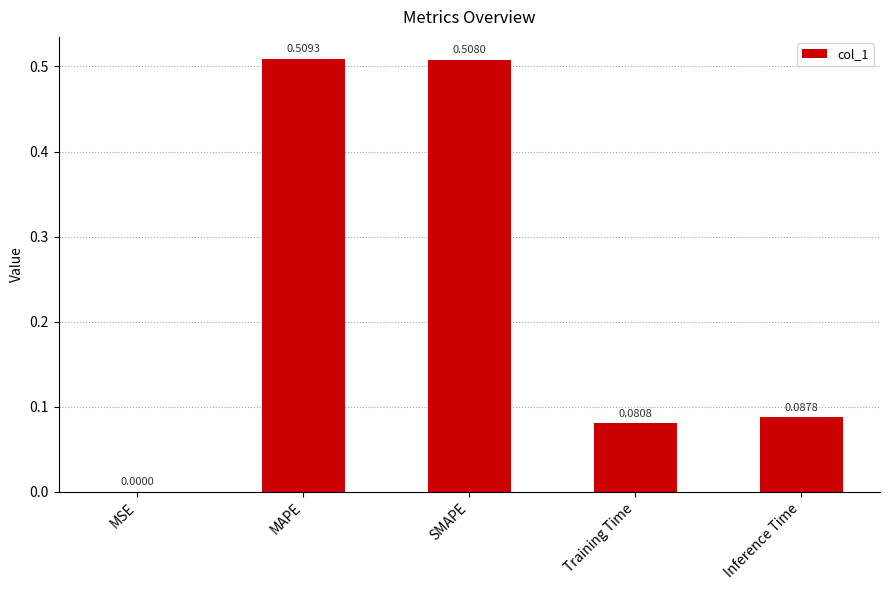

What is the average value?

0.2